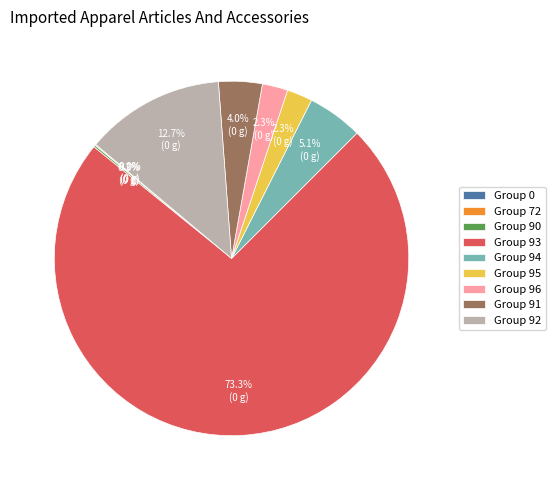

Approximately how many times larger is the value at Group 94 compared to Group 92?

0.4